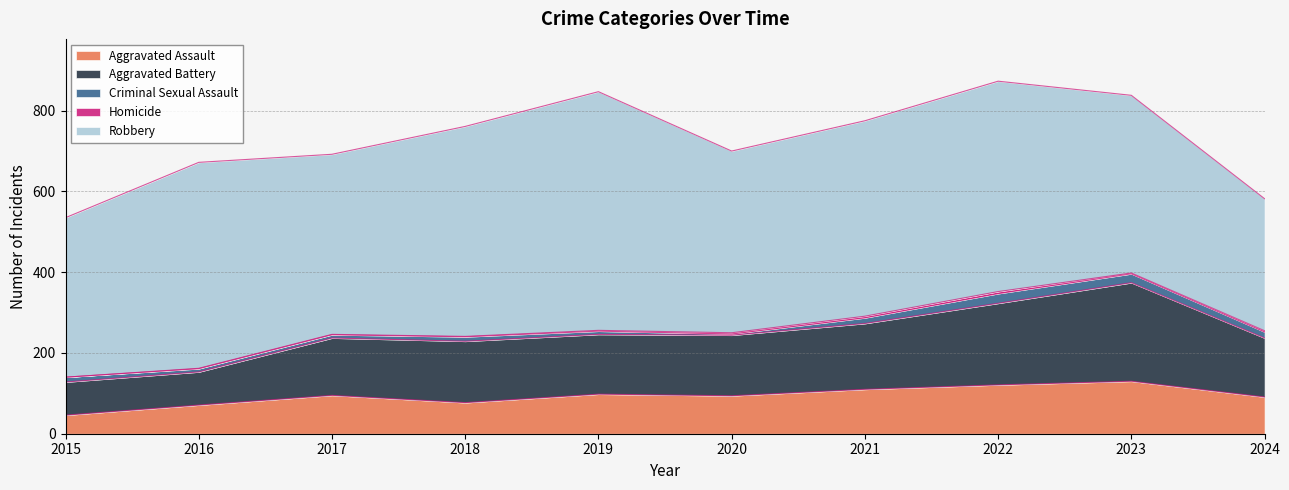

True or false: Criminal Sexual Assault and Aggravated Battery intersect in this chart.

False